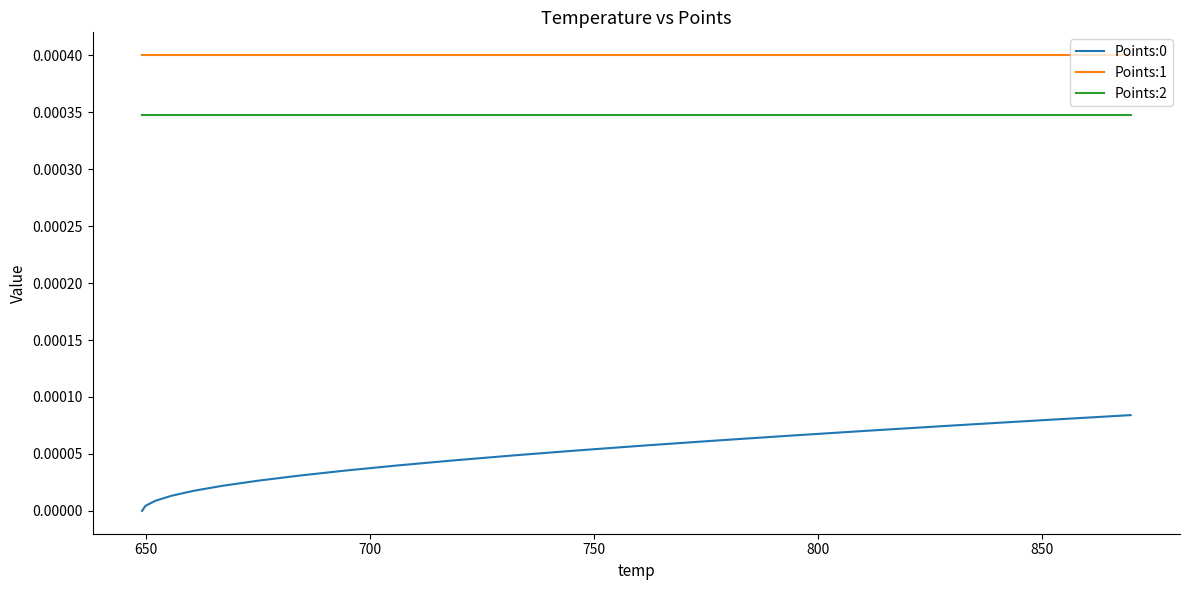

True or false: Points:0 and Points:2 intersect in this chart.

False